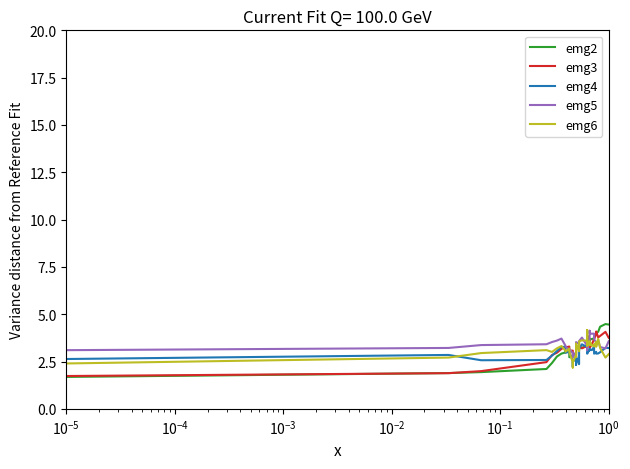

How many data points in emg5 are less than 3?

5